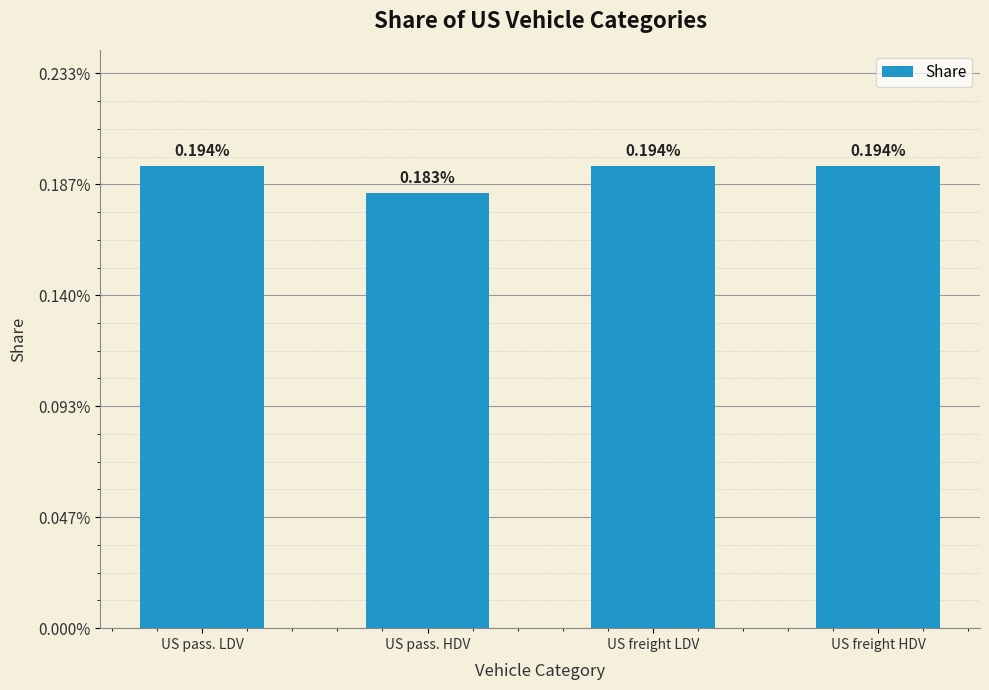

What position from the right is US pass. LDV?

4